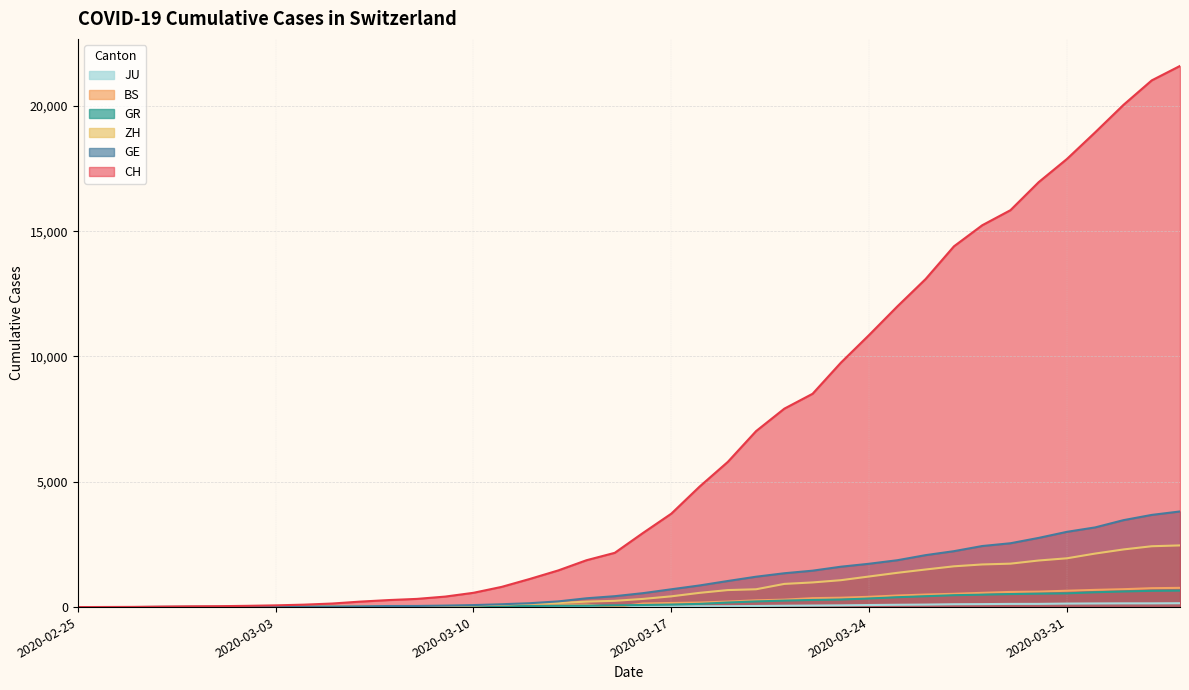

True or false: GR has more than 1 interior local peaks.

False